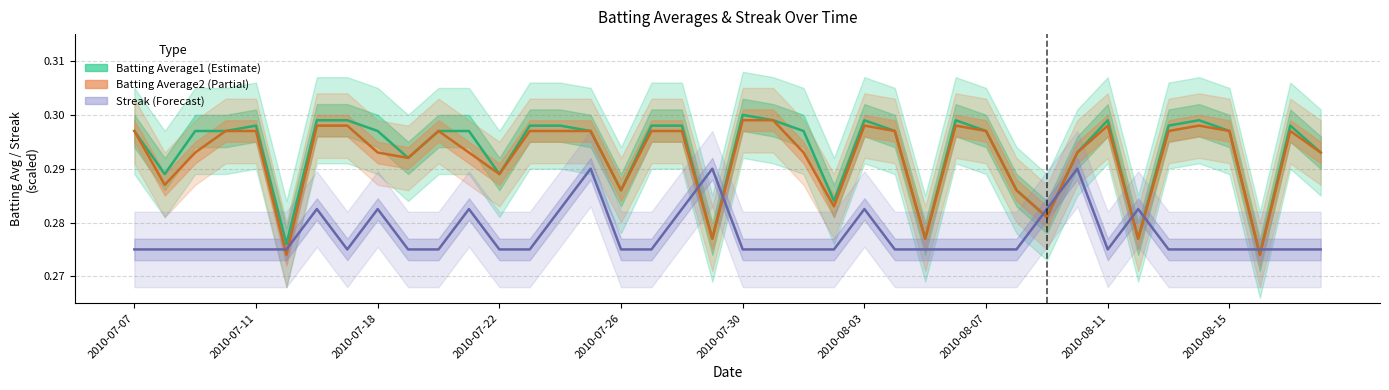

How many Streak (scaled) values are between 0 and 1?

40